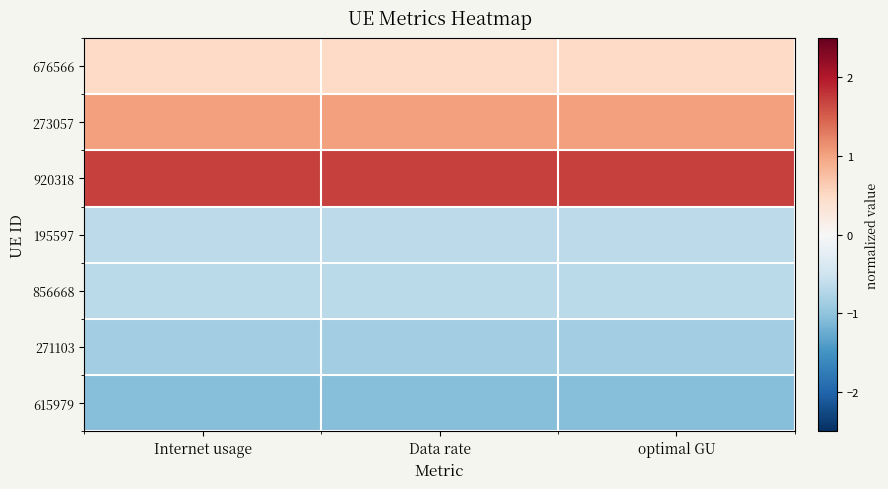

At optimal GU, list the series in order from smallest to largest.

615979, 271103, 856668, 195597, 676566, 273057, 920318